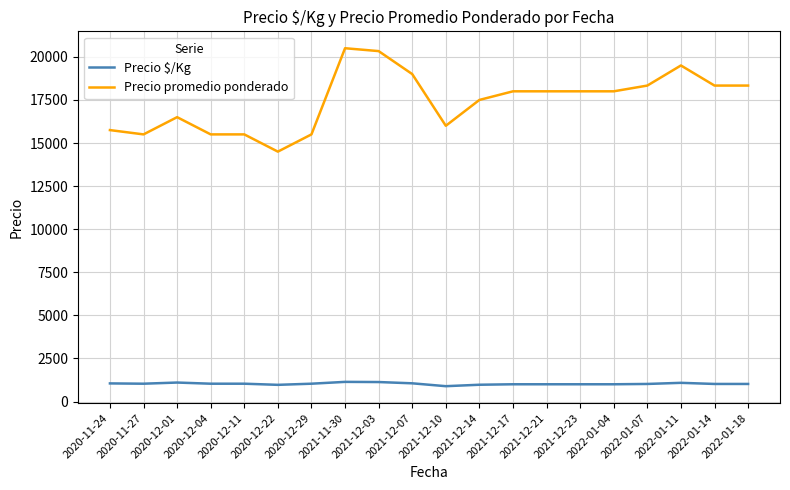

Is the value of Precio $/Kg at 2020-12-01 greater than the value of Precio promedio ponderado at 2022-01-04?

No